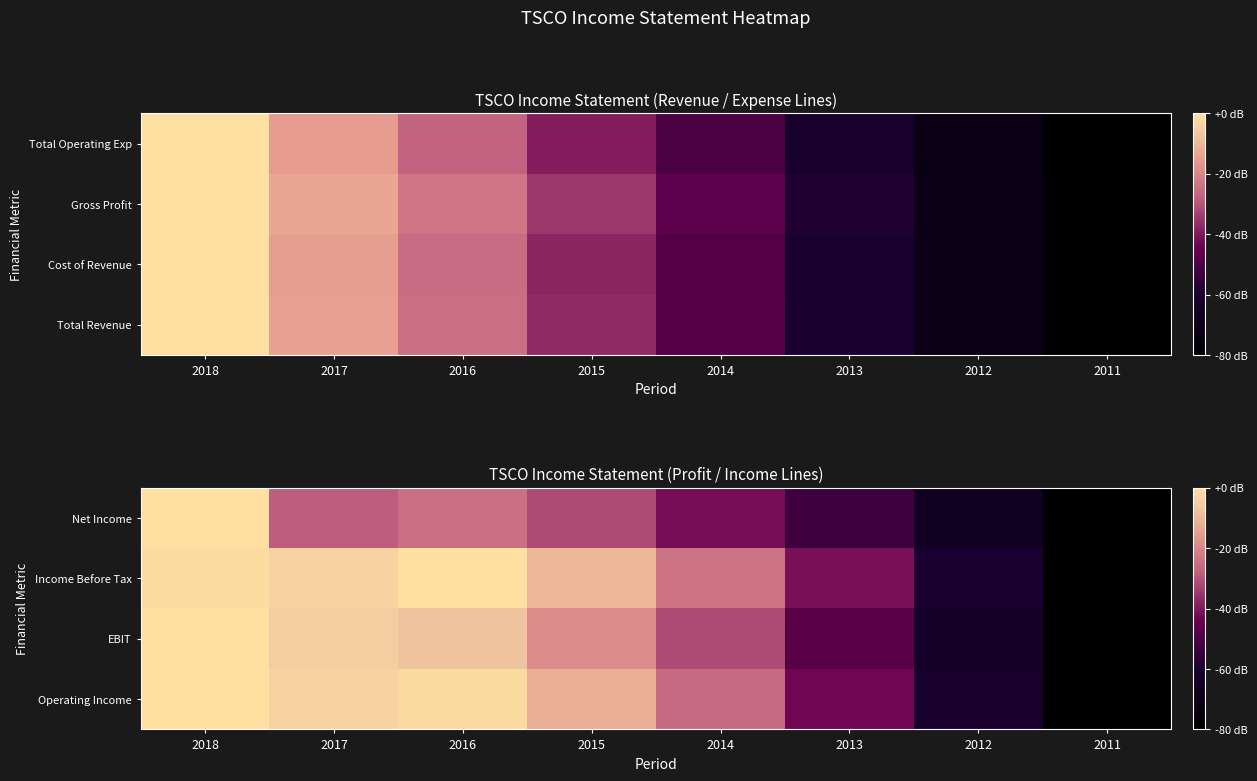

At which category is the sum across all series the highest?

2018